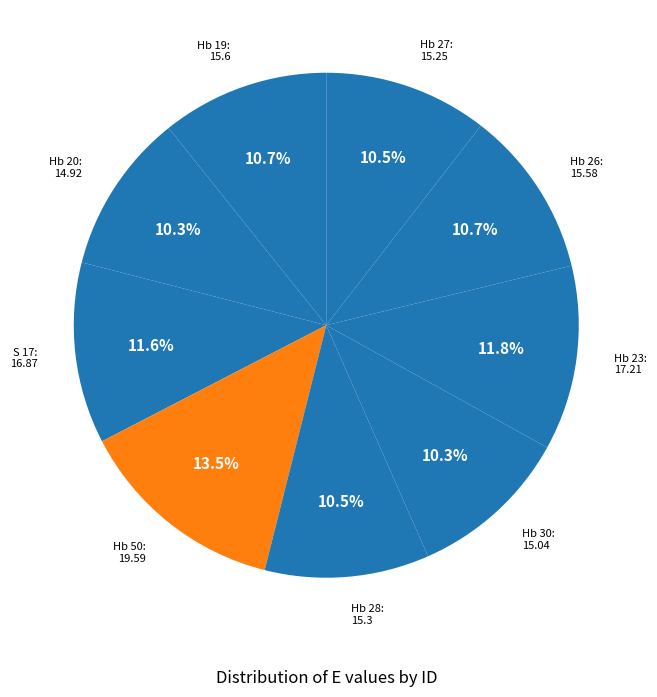

How many segments does this pie chart have?

9